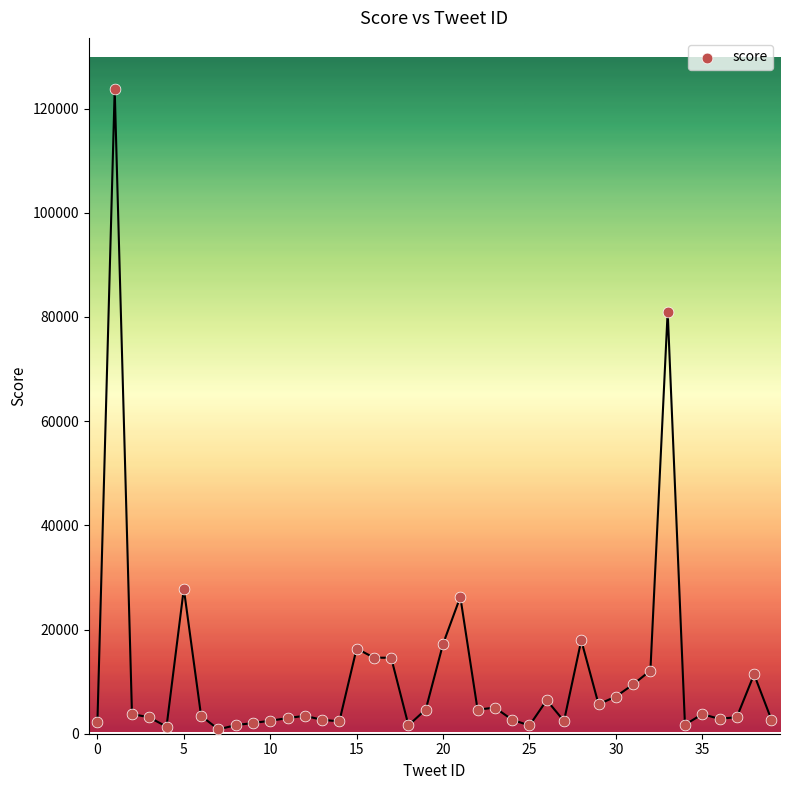

What Y value in the scatter plot is closest to 62258?

81046.2